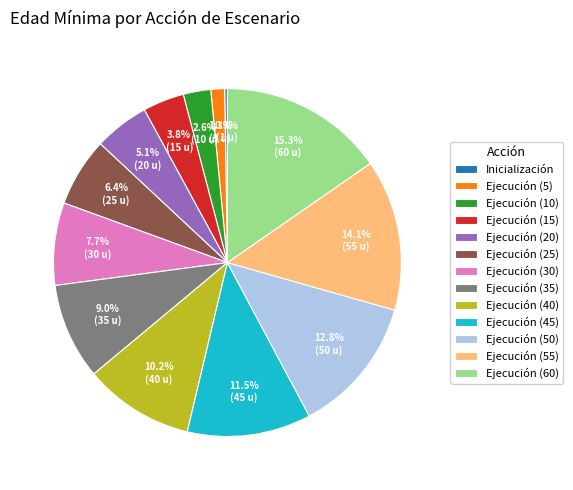

Is it true that Ejecución (10) is 3% of the pie?

True